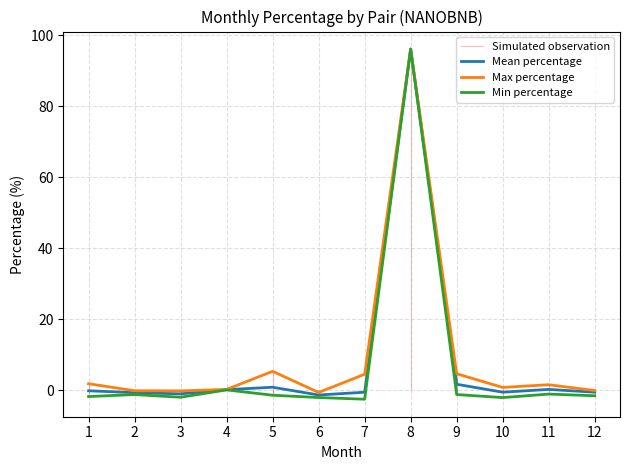

What is the maximum value for Max percentage?

96.1